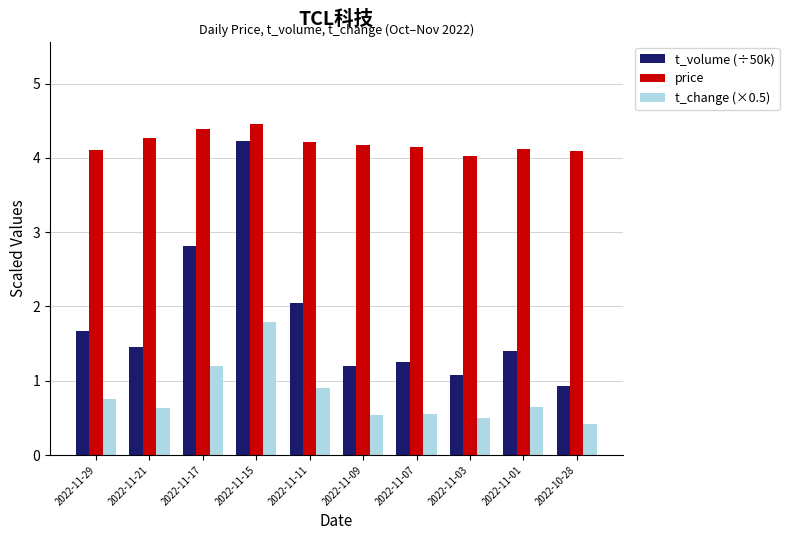

Are the bars horizontal?

No